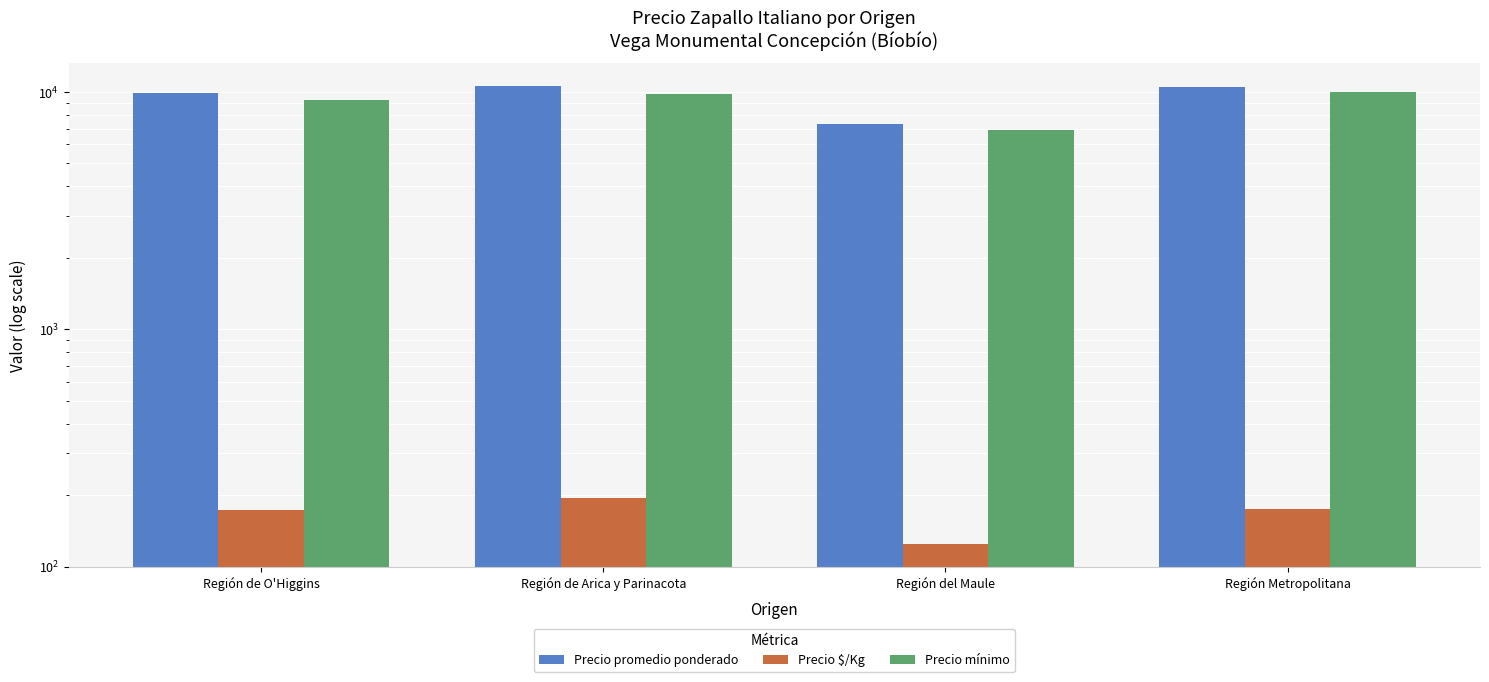

What is the average value of the Precio $/Kg series?

167